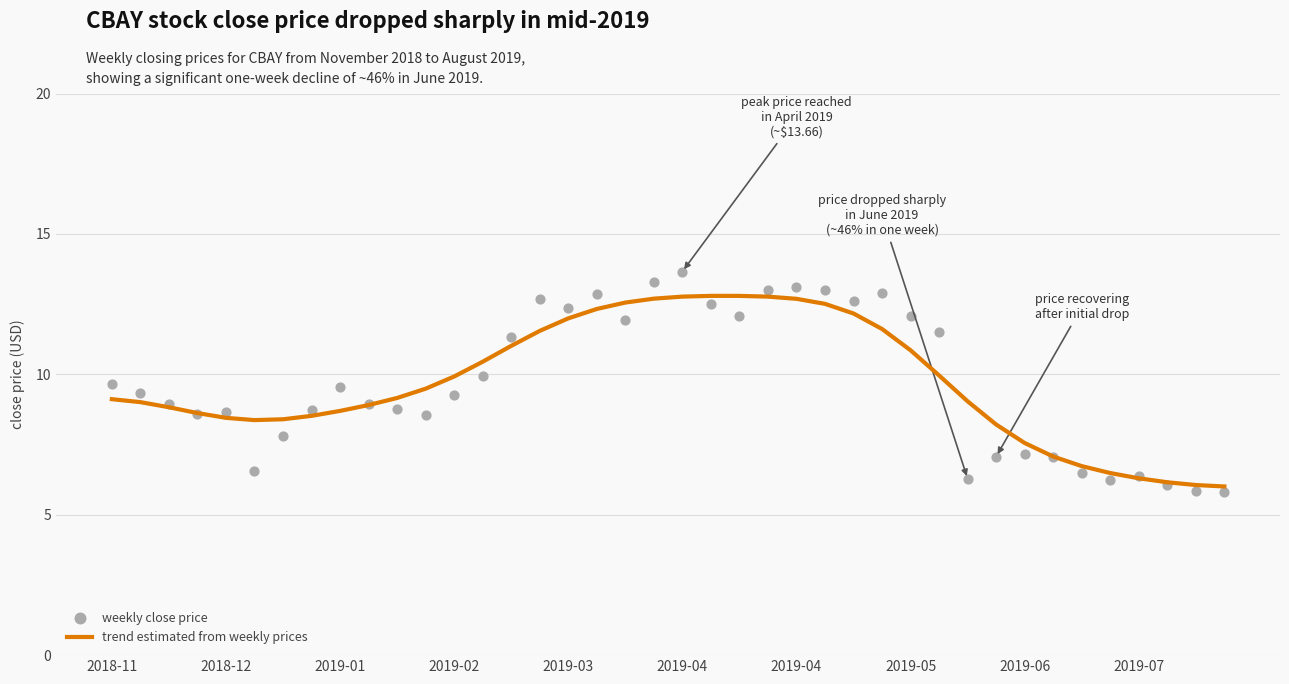

Which series contains the highest Y value?

weekly close price